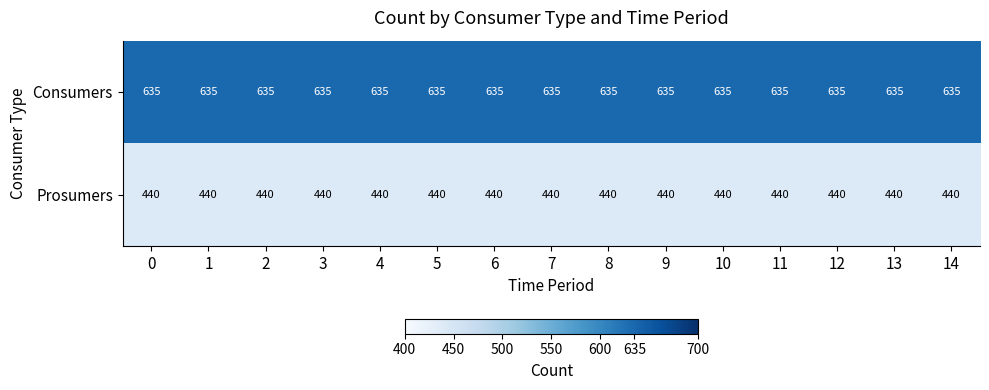

Is the value of Consumers at 6 greater than the value of Prosumers at 14?

Yes